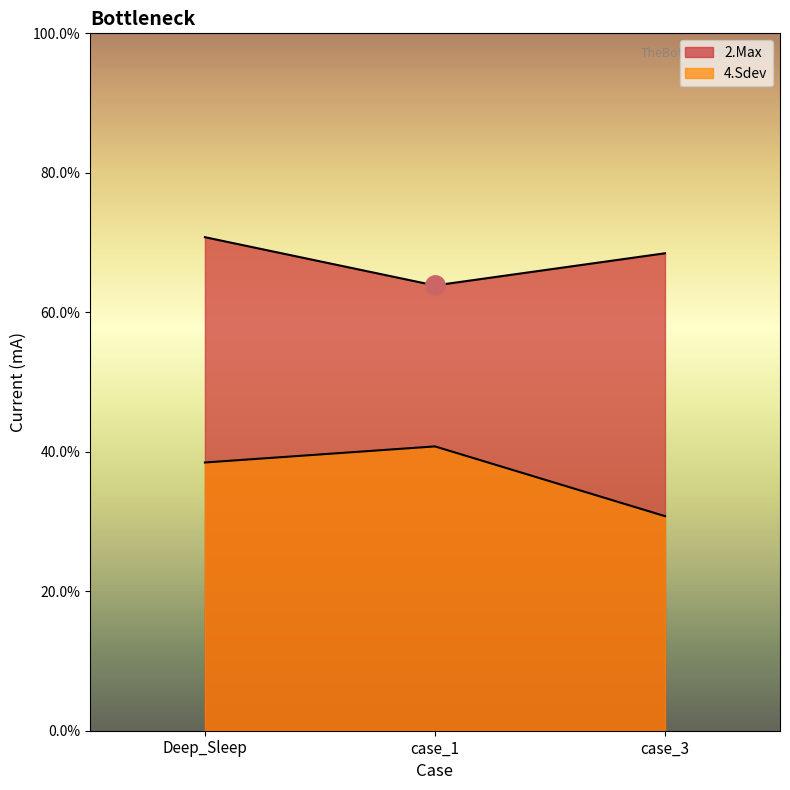

Which has a higher value, case_1 or case_3?

case_3